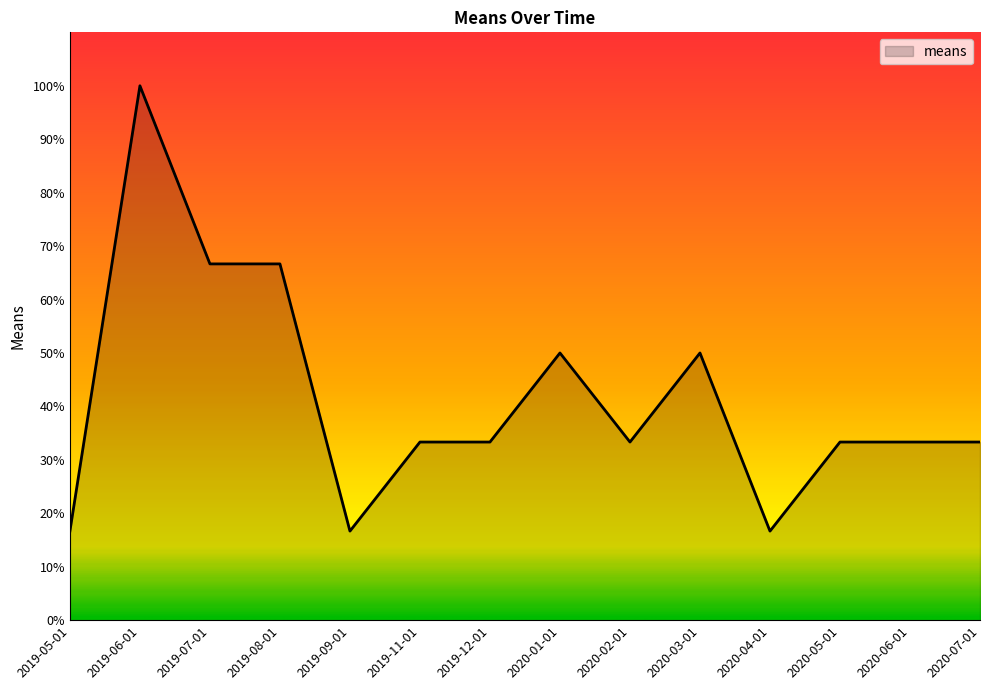

What is the difference between the values at 2019-11-01 and 2019-05-01?

16.7